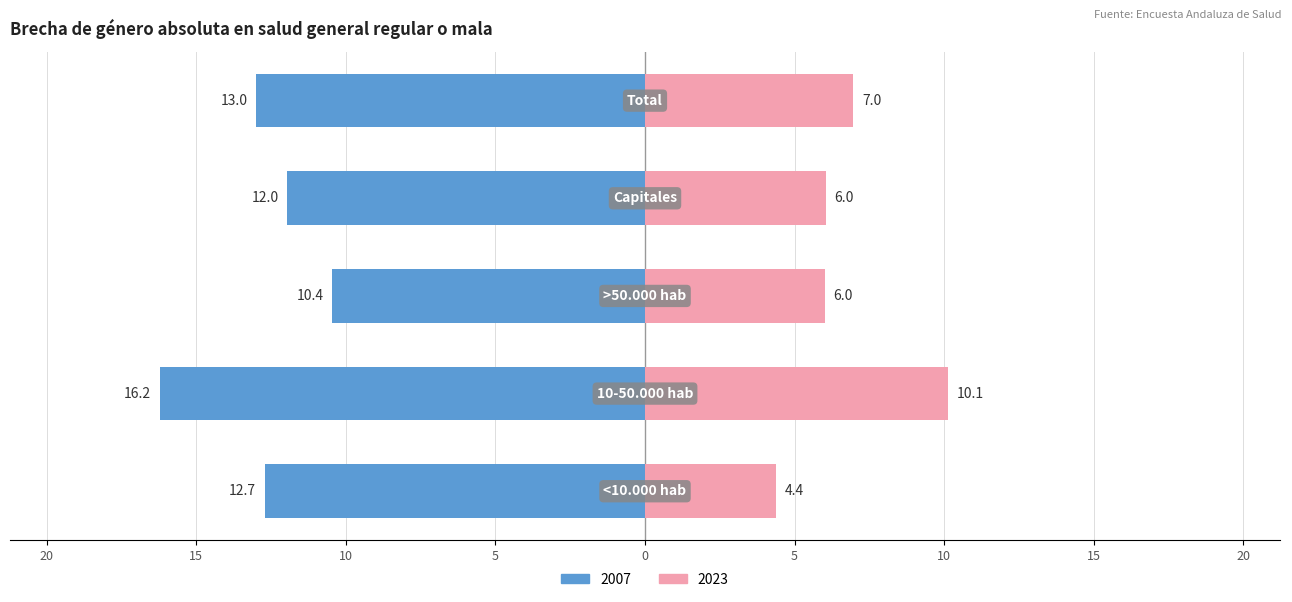

What are all the series names shown in the legend?

2007, 2023